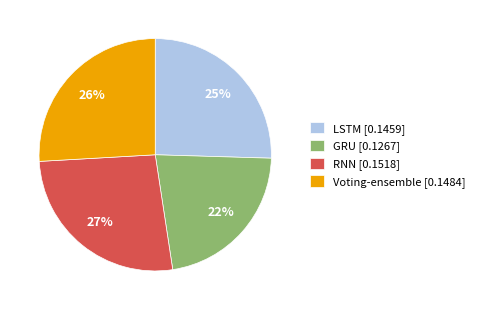

Which category has the biggest portion of the pie?

RNN